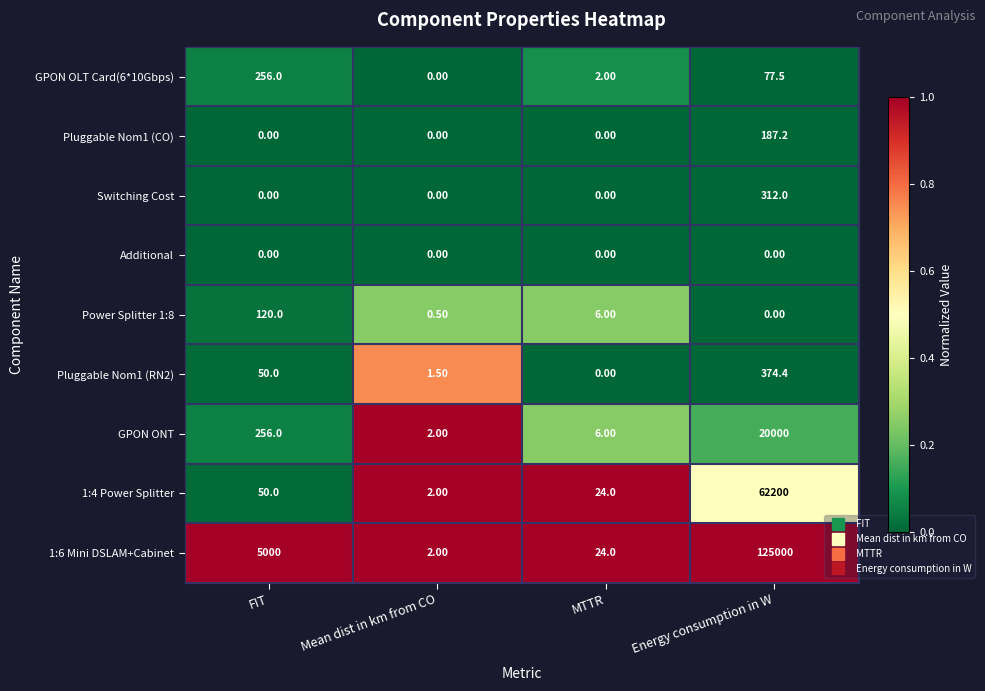

At which label is Power Splitter 1:8 closest to 60?

MTTR